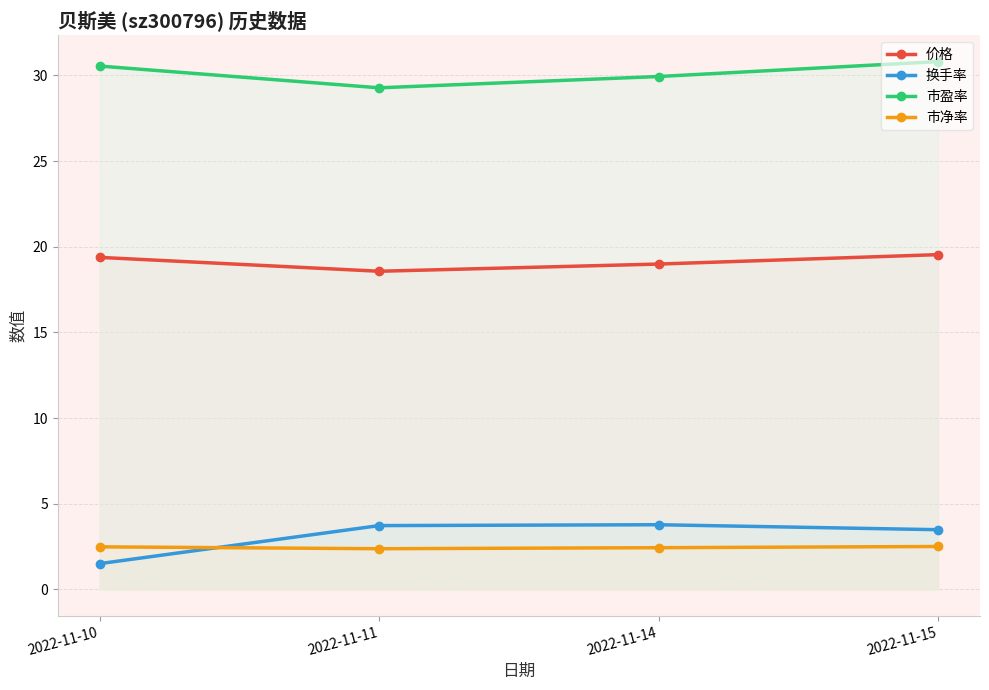

True or false: 市盈率 and 换手率 cross at least once.

False